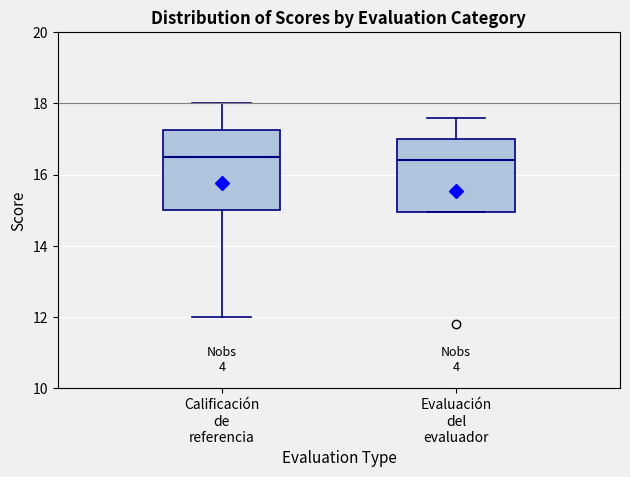

Reading left to right, transcribe this box plot: for each box, give where its median line is, the range the box spans, and where its two whiskers end, as read against the y-axis. The values are not printed on the chart, so give them approximately, as read against the axis.

Calificación de referencia: median 16.6, box 15.0 to 17.2, whiskers 12.0 to 18.0
Evaluación del evaluador: median 16.4, box 15.0 to 17.0, whiskers 15.0 to 17.6